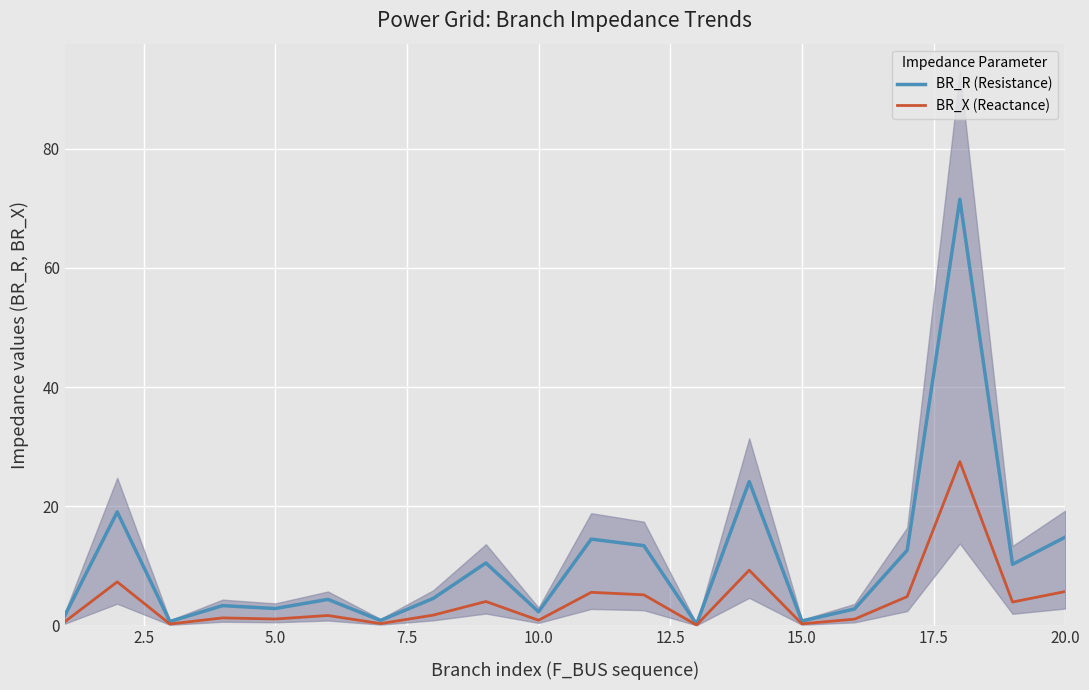

What is the highest value of the BR_X (Reactance) series?

27.5